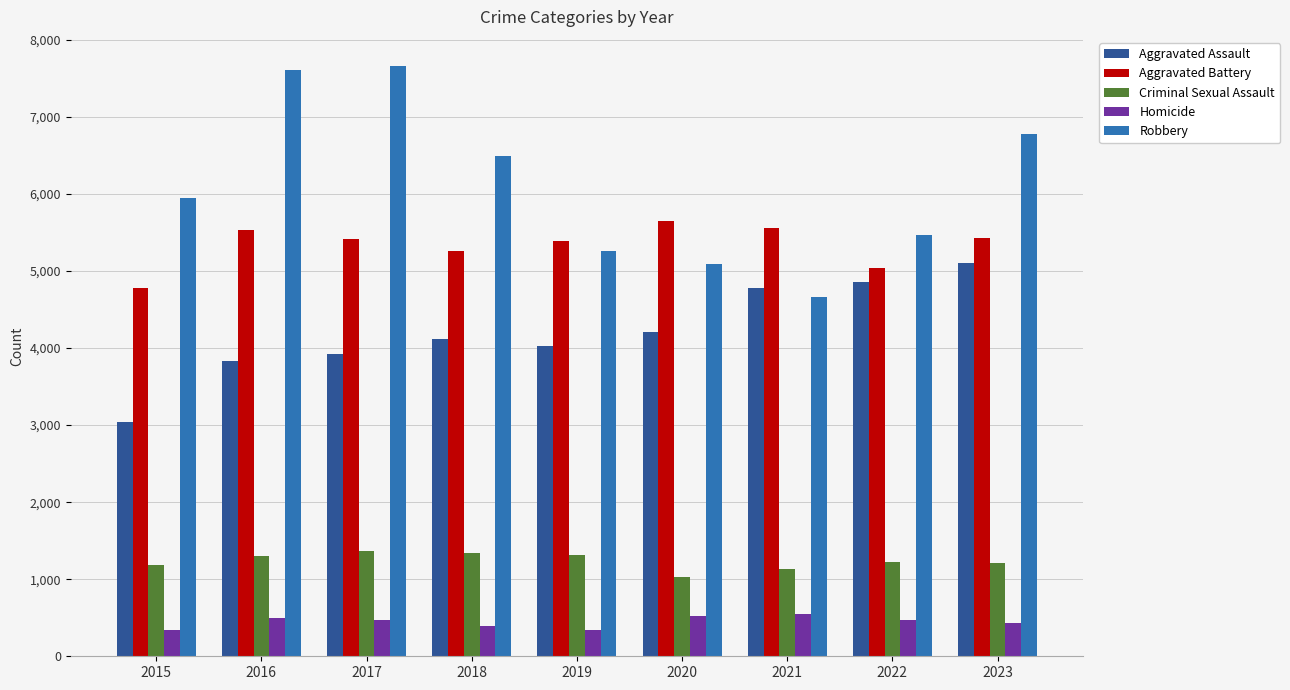

What is the difference between the Criminal Sexual Assault values at 2022 and 2018?

123